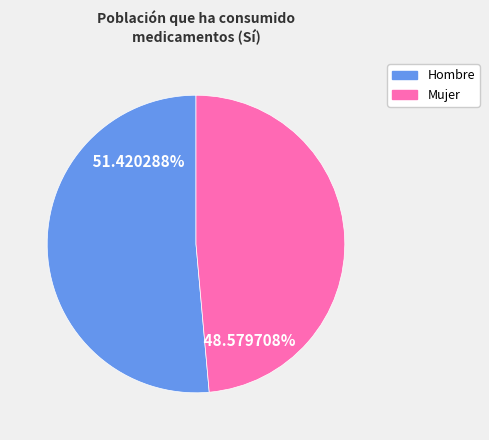

Is there any slice that represents more than half of the pie?

Yes